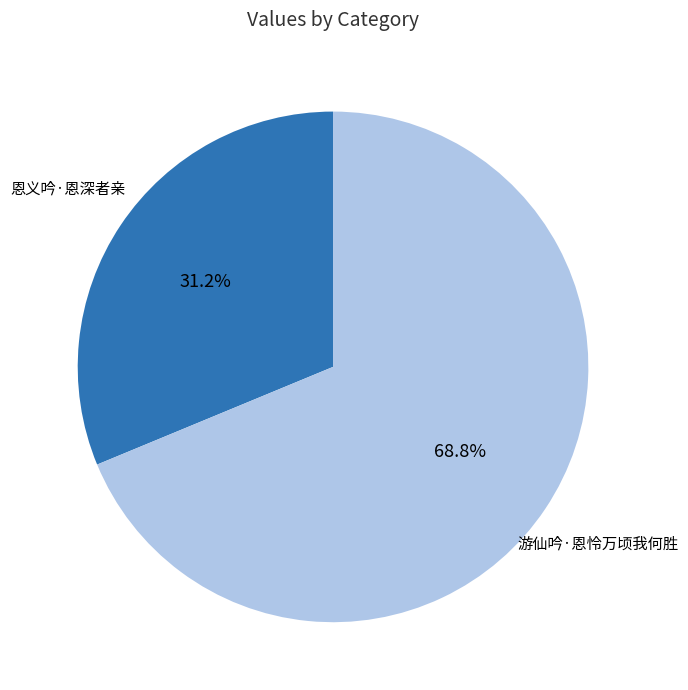

To the nearest percent, what portion does 游仙吟·恩怜万顷我何胜 represent?

69%